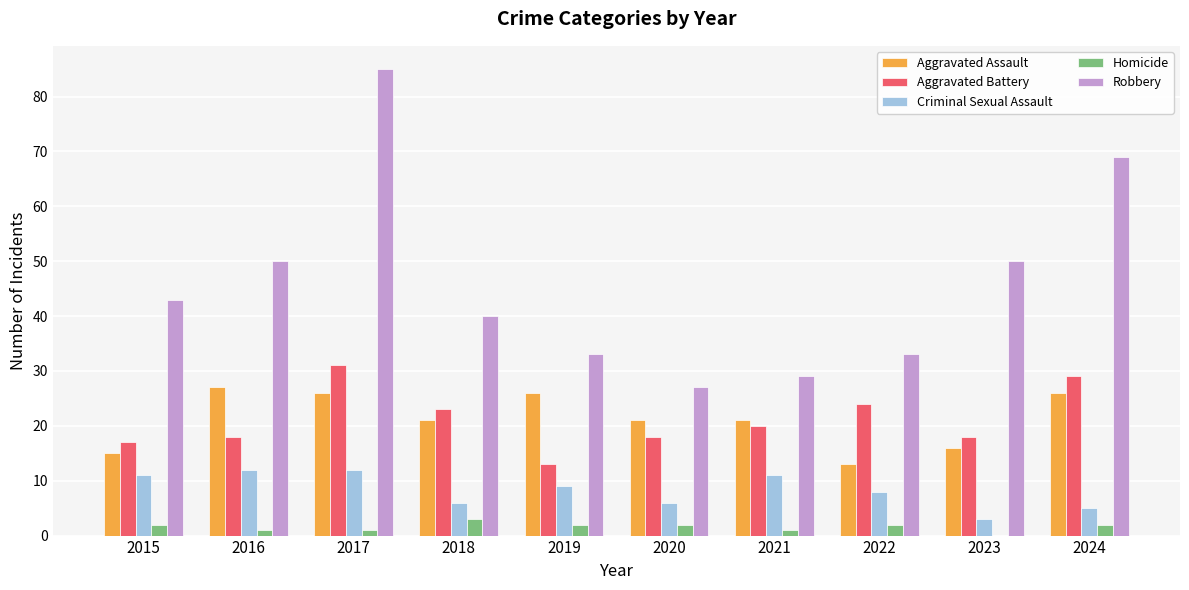

What value does the Homicide series have at 2017?

1